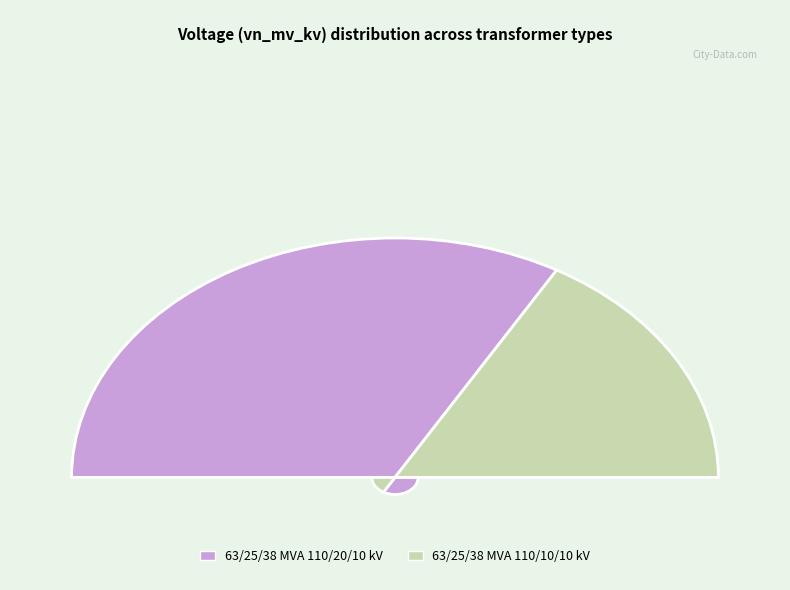

What is the smallest slice in the pie chart?

63/25/38 MVA 110/10/10 kV